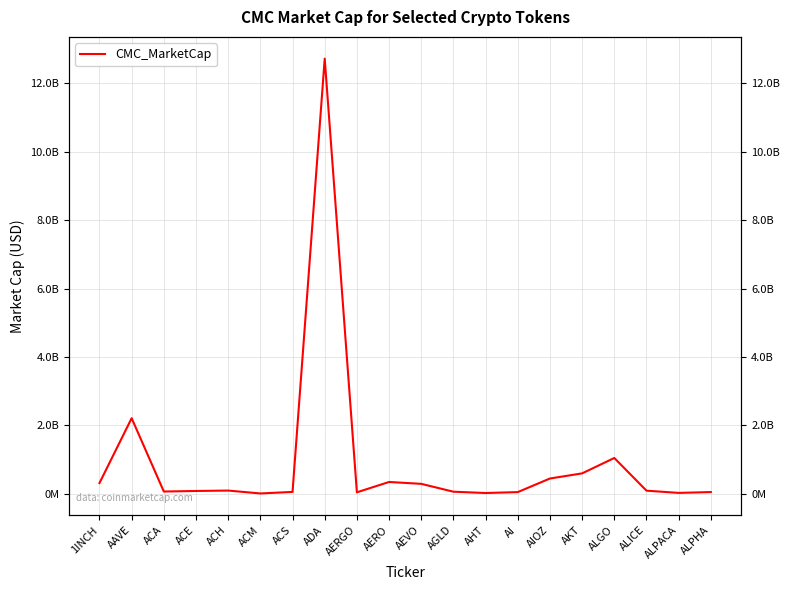

How many data points does each series have?

20